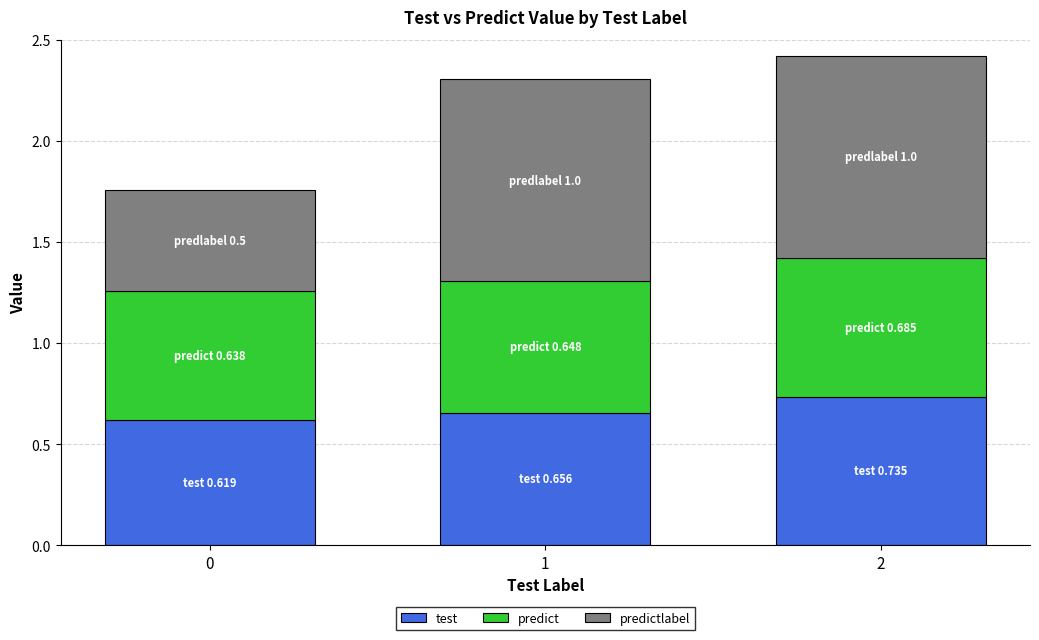

The value of test at 0 is 0.6. True or false?

True